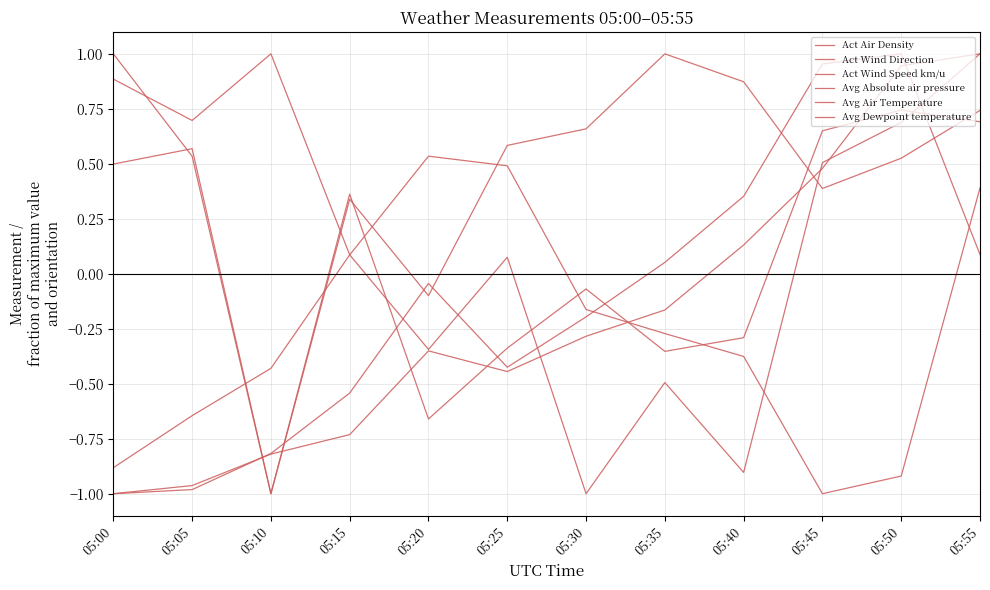

Does the chart display data point markers on the line(s)?

No